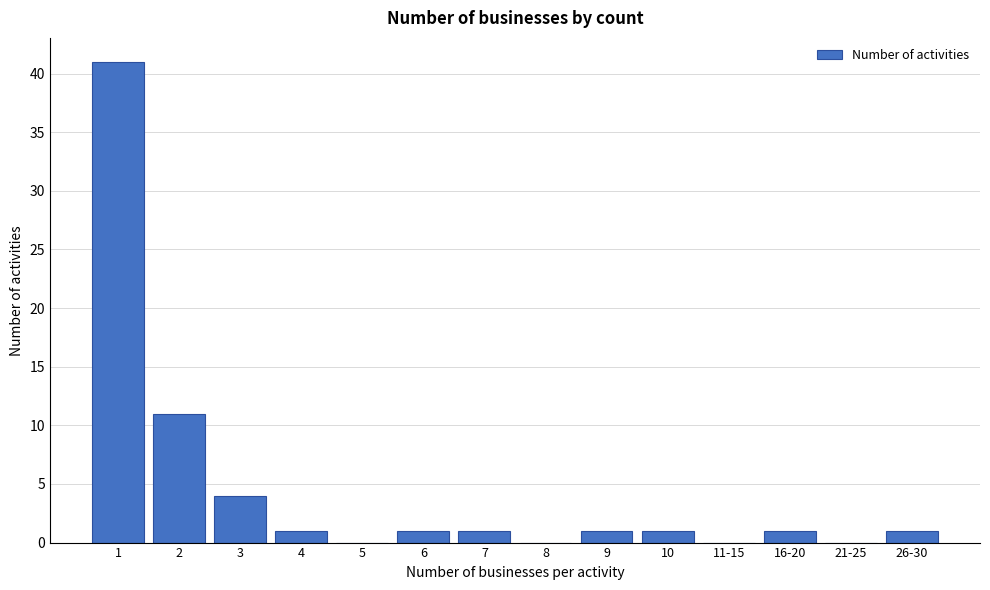

Reading left to right, list all the values displayed in this chart.

1=41	2=11	3=4	4=1	5=0	6=1	7=1	8=0	9=1	10=1	11-15=0	16-20=1	21-25=0	26-30=1